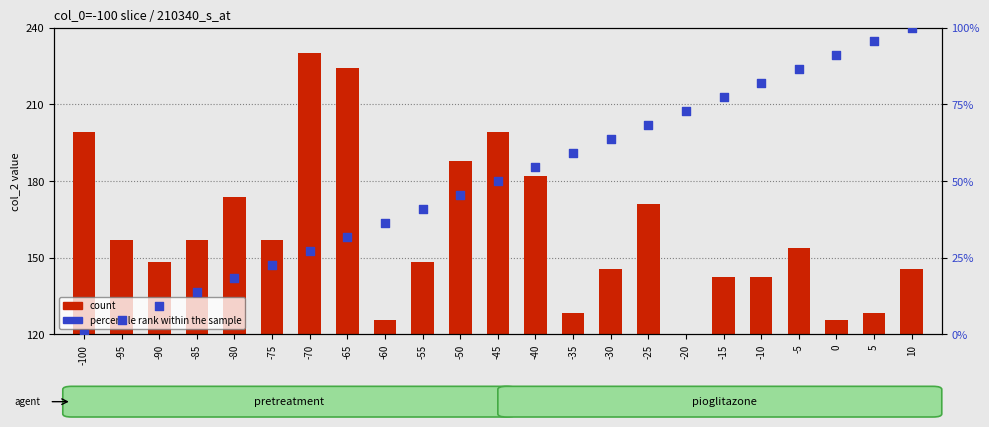

Which series reaches the maximum Y coordinate?

count